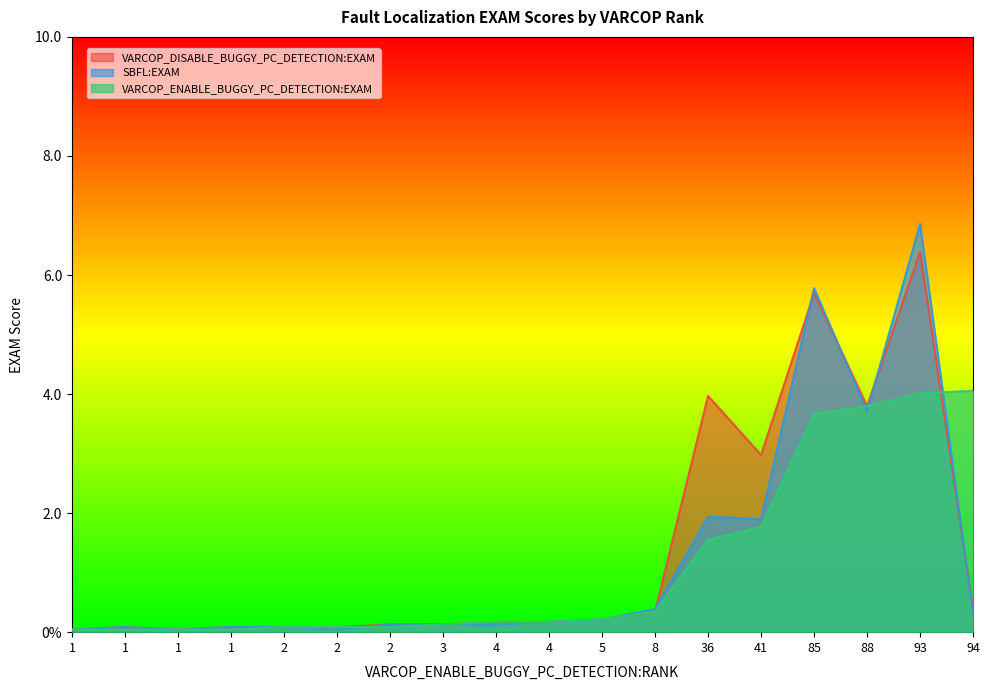

After their last crossing, which series has the higher values: SBFL:EXAM or VARCOP_DISABLE_BUGGY_PC_DETECTION:EXAM?

VARCOP_DISABLE_BUGGY_PC_DETECTION:EXAM